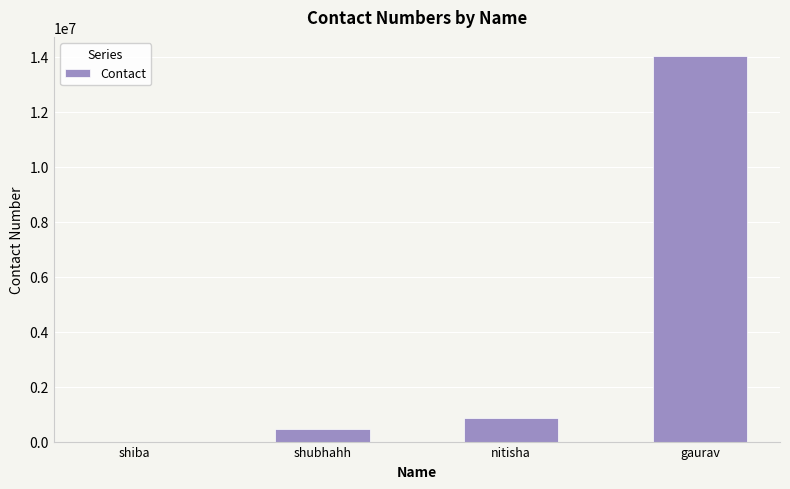

Where is the data nearest to the value 7007867?

nitisha